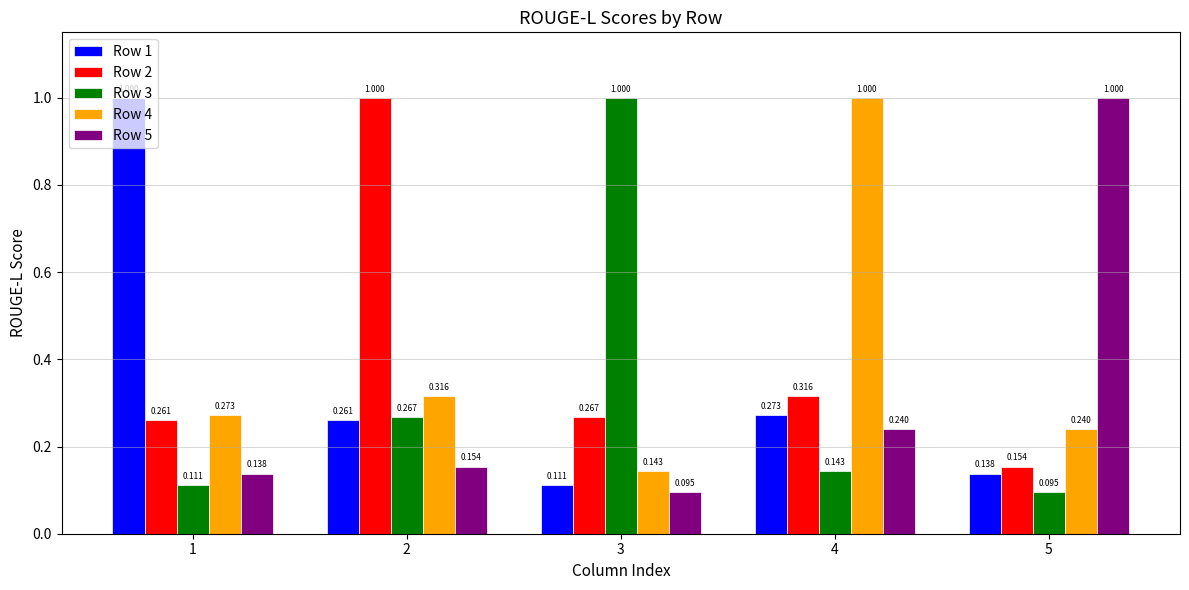

How many bars are there in each group?

5